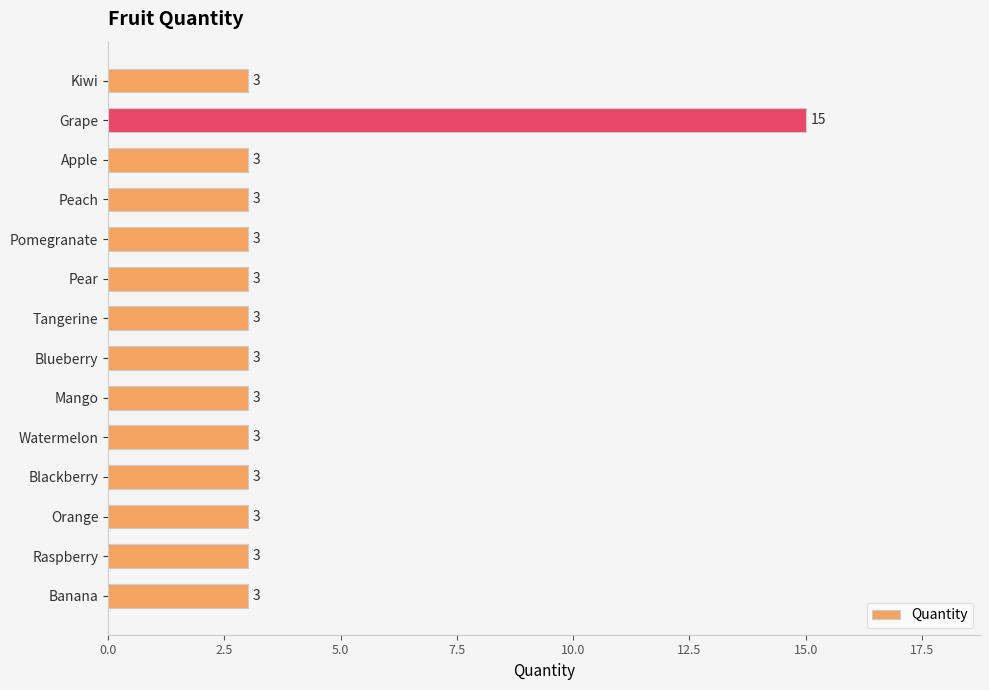

How many values exceed 3?

1